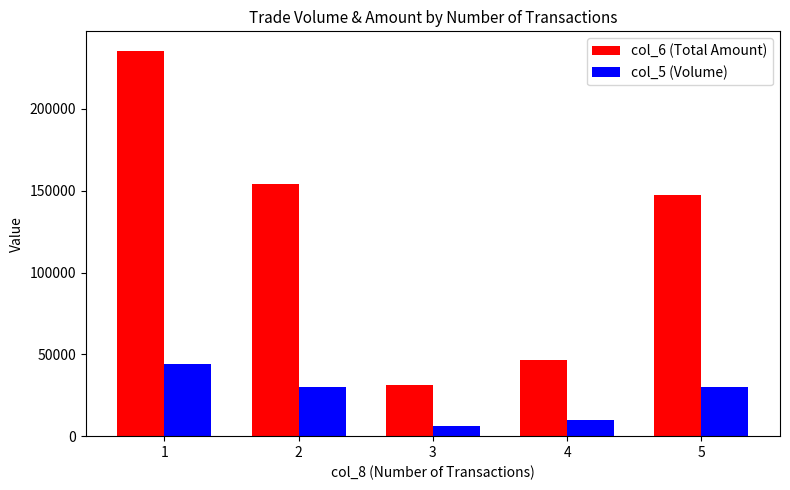

Count the number of categories in the chart.

5